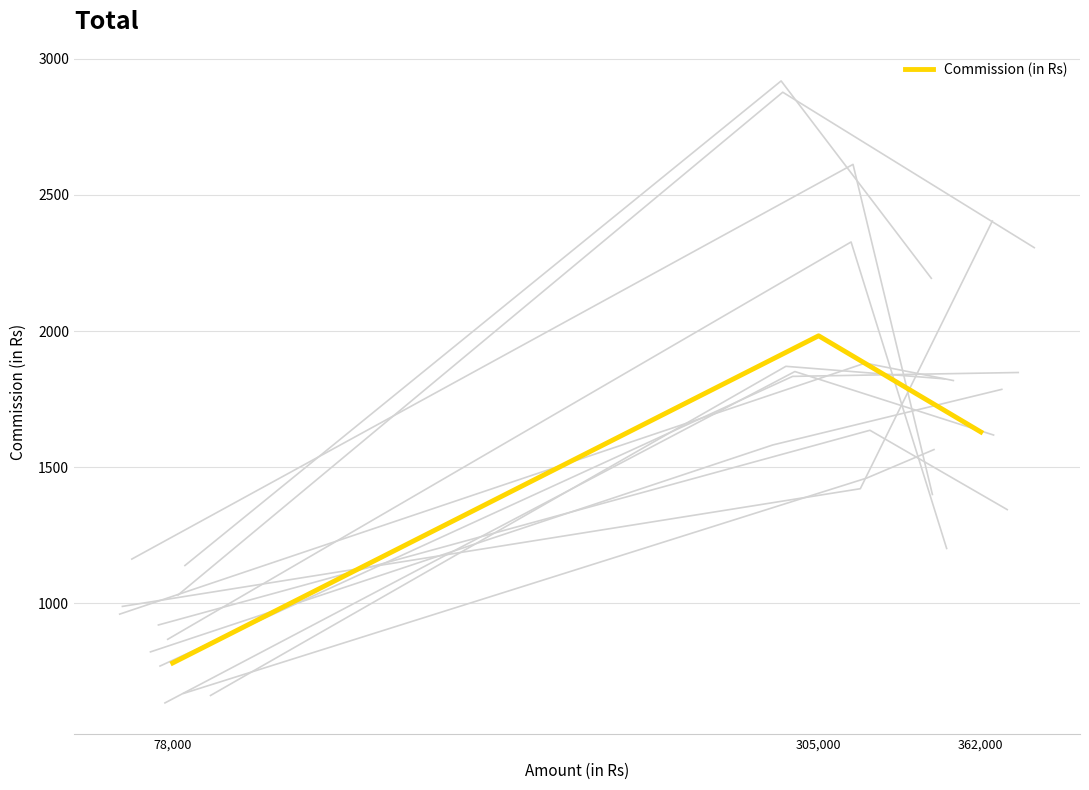

What is the ratio of the value at 305,000 to the value at 78,000?

2.5